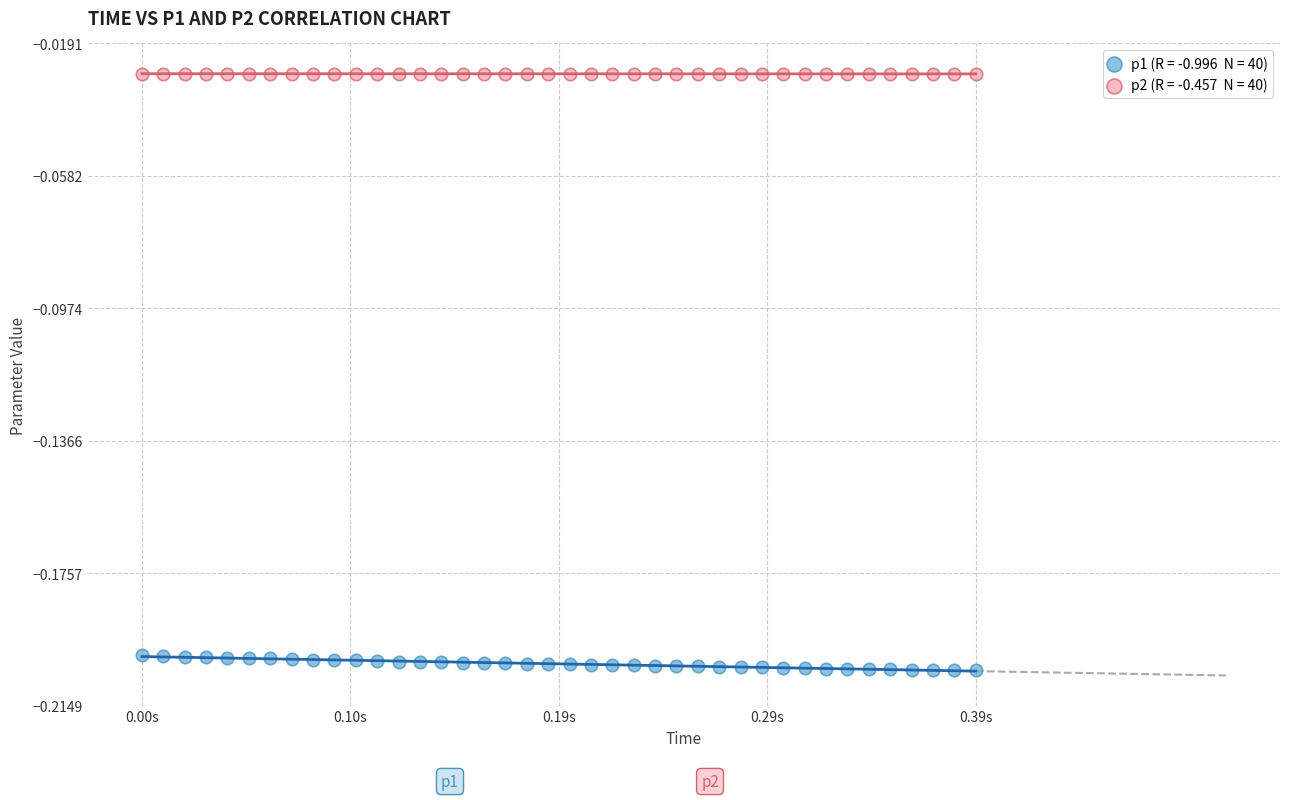

Across all data points, what is the range of X values (max minus min)?

0.4